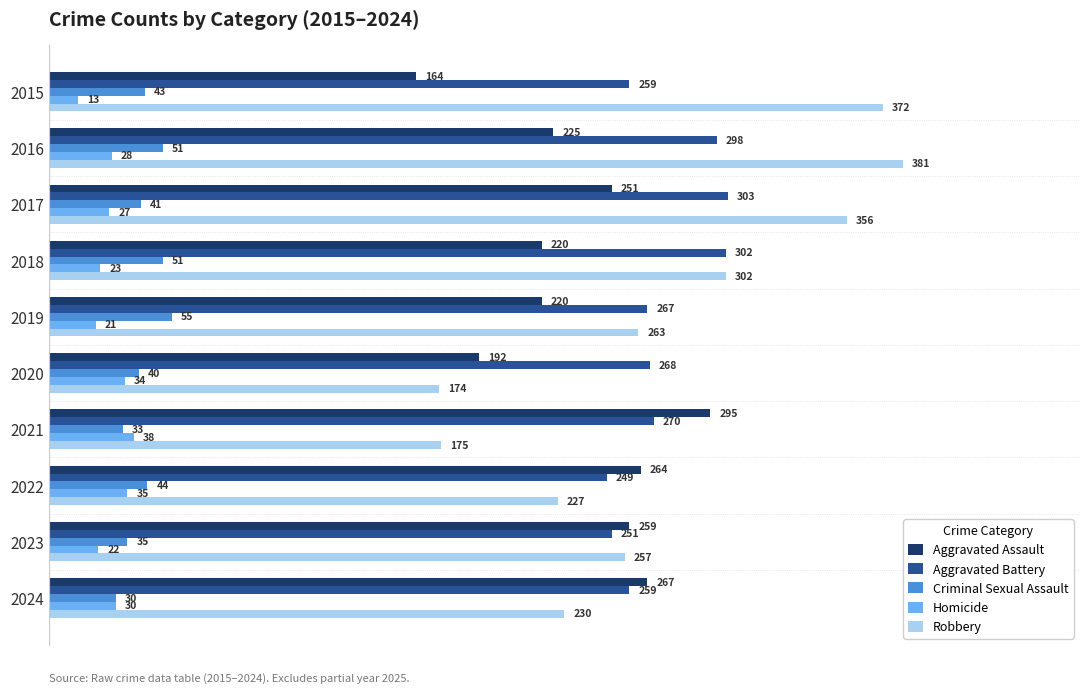

List the series in order of their peak value, lowest first.

Homicide, Criminal Sexual Assault, Aggravated Assault, Aggravated Battery, Robbery